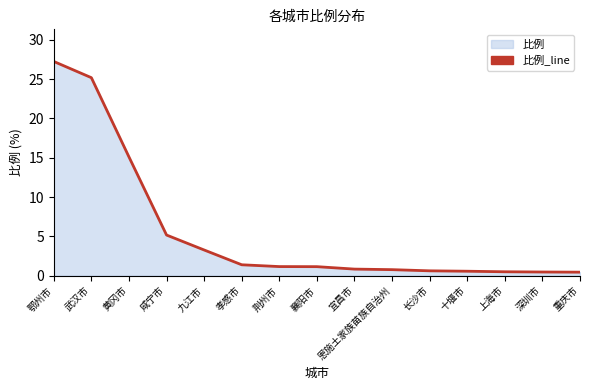

How many data points are above 1?

8